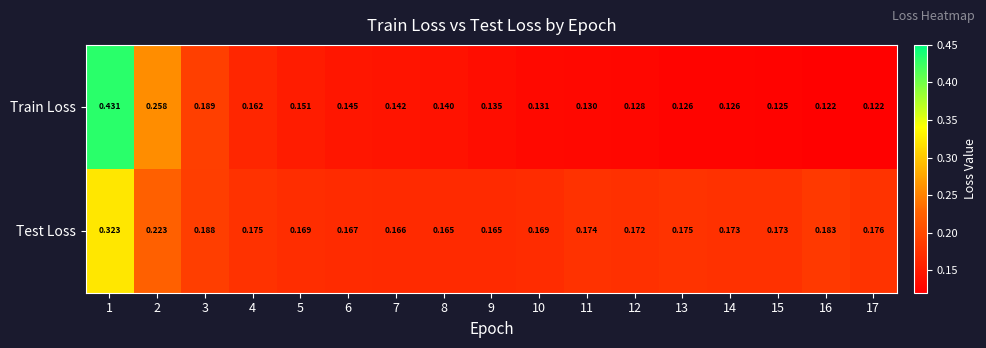

Is the value of Train Loss at 3 greater than the value of Test Loss at 15?

Yes